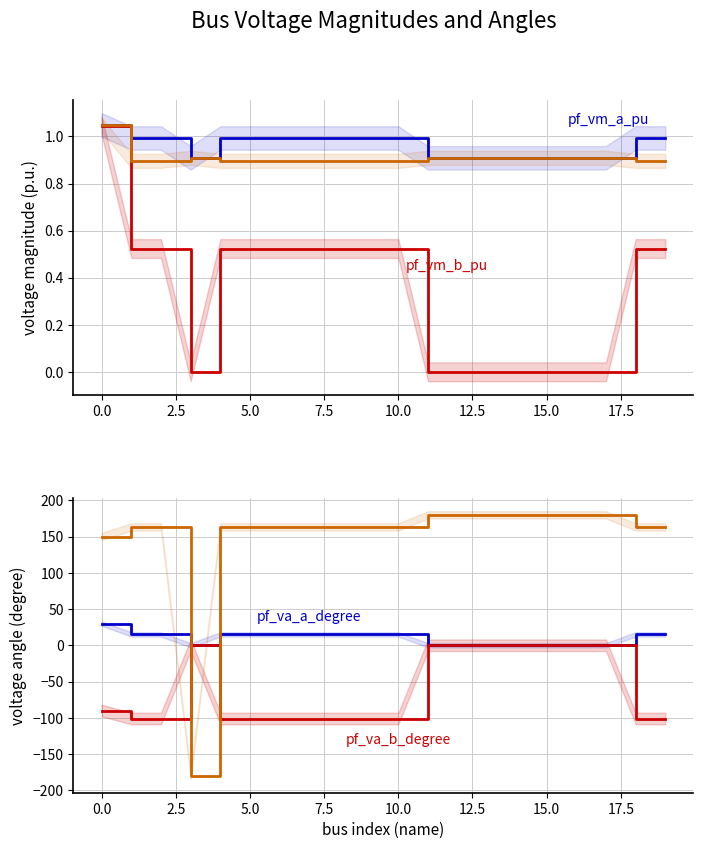

What is the minimum value for pf_va_b_degree?

-101.1